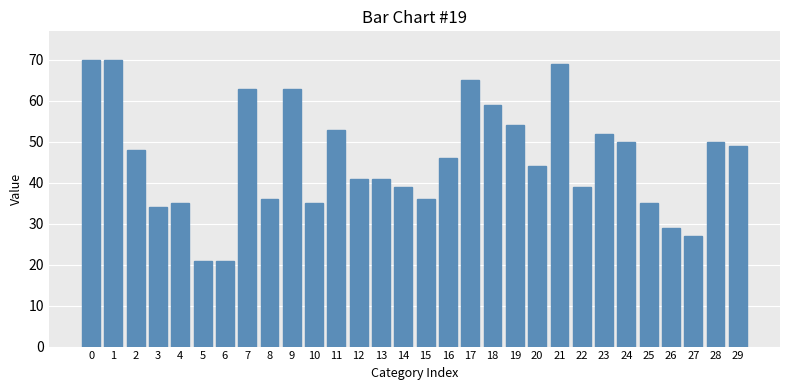

What is the change in value from 0 to 16?

-24